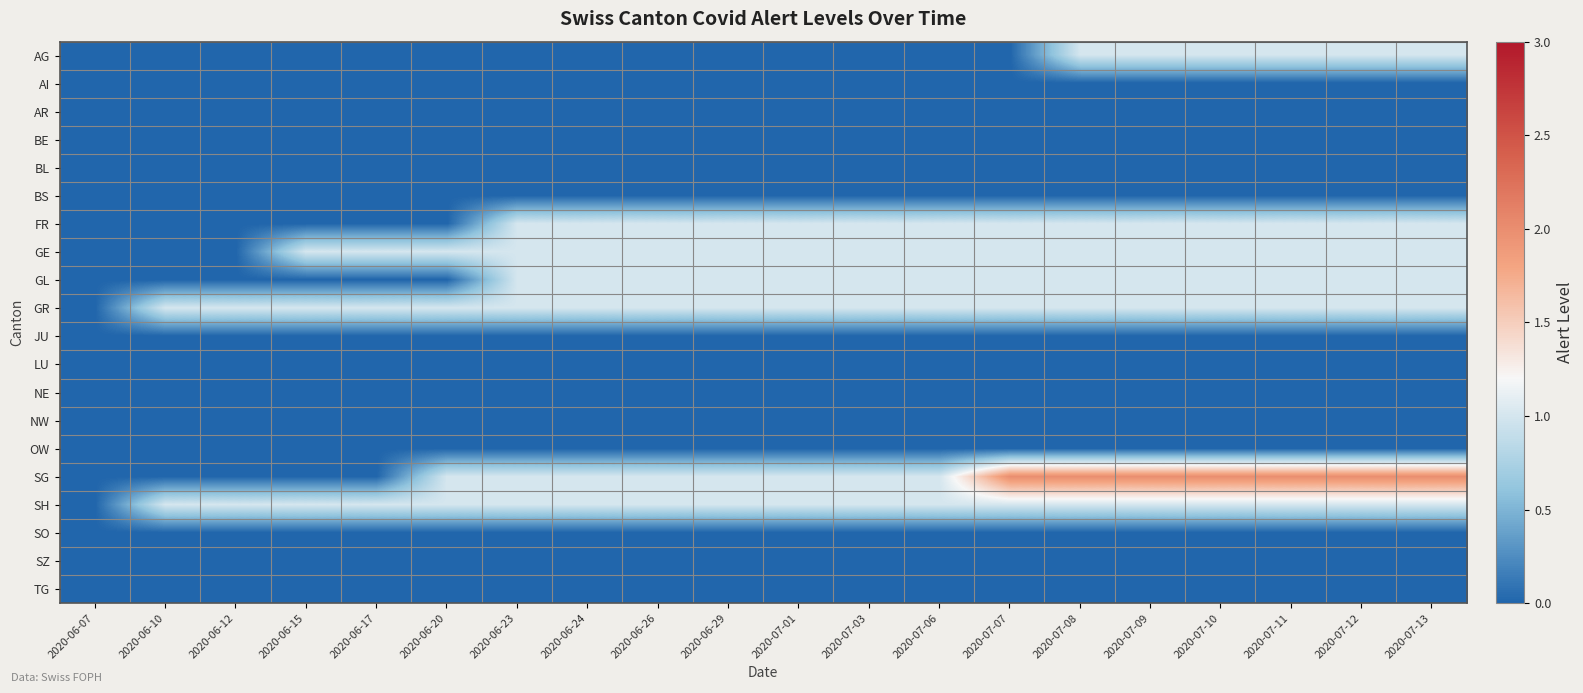

Reading left to right, what are all the values shown in this chart?

AG: 2020-06-07=0	2020-06-10=0	2020-06-12=0	2020-06-15=0	2020-06-17=0	2020-06-20=0	2020-06-23=0	2020-06-24=0	2020-06-26=0	2020-06-29=0	2020-07-01=0	2020-07-03=0	2020-07-06=0	2020-07-07=0	2020-07-08=1	2020-07-09=1	2020-07-10=1	2020-07-11=1	2020-07-12=1	2020-07-13=1
AI: 2020-06-07=0	2020-06-10=0	2020-06-12=0	2020-06-15=0	2020-06-17=0	2020-06-20=0	2020-06-23=0	2020-06-24=0	2020-06-26=0	2020-06-29=0	2020-07-01=0	2020-07-03=0	2020-07-06=0	2020-07-07=0	2020-07-08=0	2020-07-09=0	2020-07-10=0	2020-07-11=0	2020-07-12=0	2020-07-13=0
AR: 2020-06-07=0	2020-06-10=0	2020-06-12=0	2020-06-15=0	2020-06-17=0	2020-06-20=0	2020-06-23=0	2020-06-24=0	2020-06-26=0	2020-06-29=0	2020-07-01=0	2020-07-03=0	2020-07-06=0	2020-07-07=0	2020-07-08=0	2020-07-09=0	2020-07-10=0	2020-07-11=0	2020-07-12=0	2020-07-13=0
BE: 2020-06-07=0	2020-06-10=0	2020-06-12=0	2020-06-15=0	2020-06-17=0	2020-06-20=0	2020-06-23=0	2020-06-24=0	2020-06-26=0	2020-06-29=0	2020-07-01=0	2020-07-03=0	2020-07-06=0	2020-07-07=0	2020-07-08=0	2020-07-09=0	2020-07-10=0	2020-07-11=0	2020-07-12=0	2020-07-13=0
BL: 2020-06-07=0	2020-06-10=0	2020-06-12=0	2020-06-15=0	2020-06-17=0	2020-06-20=0	2020-06-23=0	2020-06-24=0	2020-06-26=0	2020-06-29=0	2020-07-01=0	2020-07-03=0	2020-07-06=0	2020-07-07=0	2020-07-08=0	2020-07-09=0	2020-07-10=0	2020-07-11=0	2020-07-12=0	2020-07-13=0
BS: 2020-06-07=0	2020-06-10=0	2020-06-12=0	2020-06-15=0	2020-06-17=0	2020-06-20=0	2020-06-23=0	2020-06-24=0	2020-06-26=0	2020-06-29=0	2020-07-01=0	2020-07-03=0	2020-07-06=0	2020-07-07=0	2020-07-08=0	2020-07-09=0	2020-07-10=0	2020-07-11=0	2020-07-12=0	2020-07-13=0
FR: 2020-06-07=0	2020-06-10=0	2020-06-12=0	2020-06-15=0	2020-06-17=0	2020-06-20=0	2020-06-23=1	2020-06-24=1	2020-06-26=1	2020-06-29=1	2020-07-01=1	2020-07-03=1	2020-07-06=1	2020-07-07=1	2020-07-08=1	2020-07-09=1	2020-07-10=1	2020-07-11=1	2020-07-12=1	2020-07-13=1
GE: 2020-06-07=0	2020-06-10=0	2020-06-12=0	2020-06-15=1	2020-06-17=1	2020-06-20=1	2020-06-23=1	2020-06-24=1	2020-06-26=1	2020-06-29=1	2020-07-01=1	2020-07-03=1	2020-07-06=1	2020-07-07=1	2020-07-08=1	2020-07-09=1	2020-07-10=1	2020-07-11=1	2020-07-12=1	2020-07-13=1
GL: 2020-06-07=0	2020-06-10=0	2020-06-12=0	2020-06-15=0	2020-06-17=0	2020-06-20=0	2020-06-23=1	2020-06-24=1	2020-06-26=1	2020-06-29=1	2020-07-01=1	2020-07-03=1	2020-07-06=1	2020-07-07=1	2020-07-08=1	2020-07-09=1	2020-07-10=1	2020-07-11=1	2020-07-12=1	2020-07-13=1
GR: 2020-06-07=0	2020-06-10=1	2020-06-12=1	2020-06-15=1	2020-06-17=1	2020-06-20=1	2020-06-23=1	2020-06-24=1	2020-06-26=1	2020-06-29=1	2020-07-01=1	2020-07-03=1	2020-07-06=1	2020-07-07=1	2020-07-08=1	2020-07-09=1	2020-07-10=1	2020-07-11=1	2020-07-12=1	2020-07-13=1
JU: 2020-06-07=0	2020-06-10=0	2020-06-12=0	2020-06-15=0	2020-06-17=0	2020-06-20=0	2020-06-23=0	2020-06-24=0	2020-06-26=0	2020-06-29=0	2020-07-01=0	2020-07-03=0	2020-07-06=0	2020-07-07=0	2020-07-08=0	2020-07-09=0	2020-07-10=0	2020-07-11=0	2020-07-12=0	2020-07-13=0
LU: 2020-06-07=0	2020-06-10=0	2020-06-12=0	2020-06-15=0	2020-06-17=0	2020-06-20=0	2020-06-23=0	2020-06-24=0	2020-06-26=0	2020-06-29=0	2020-07-01=0	2020-07-03=0	2020-07-06=0	2020-07-07=0	2020-07-08=0	2020-07-09=0	2020-07-10=0	2020-07-11=0	2020-07-12=0	2020-07-13=0
NE: 2020-06-07=0	2020-06-10=0	2020-06-12=0	2020-06-15=0	2020-06-17=0	2020-06-20=0	2020-06-23=0	2020-06-24=0	2020-06-26=0	2020-06-29=0	2020-07-01=0	2020-07-03=0	2020-07-06=0	2020-07-07=0	2020-07-08=0	2020-07-09=0	2020-07-10=0	2020-07-11=0	2020-07-12=0	2020-07-13=0
NW: 2020-06-07=0	2020-06-10=0	2020-06-12=0	2020-06-15=0	2020-06-17=0	2020-06-20=0	2020-06-23=0	2020-06-24=0	2020-06-26=0	2020-06-29=0	2020-07-01=0	2020-07-03=0	2020-07-06=0	2020-07-07=0	2020-07-08=0	2020-07-09=0	2020-07-10=0	2020-07-11=0	2020-07-12=0	2020-07-13=0
OW: 2020-06-07=0	2020-06-10=0	2020-06-12=0	2020-06-15=0	2020-06-17=0	2020-06-20=0	2020-06-23=0	2020-06-24=0	2020-06-26=0	2020-06-29=0	2020-07-01=0	2020-07-03=0	2020-07-06=0	2020-07-07=0	2020-07-08=0	2020-07-09=0	2020-07-10=0	2020-07-11=0	2020-07-12=0	2020-07-13=0
SG: 2020-06-07=0	2020-06-10=0	2020-06-12=0	2020-06-15=0	2020-06-17=0	2020-06-20=1	2020-06-23=1	2020-06-24=1	2020-06-26=1	2020-06-29=1	2020-07-01=1	2020-07-03=1	2020-07-06=1	2020-07-07=2	2020-07-08=2	2020-07-09=2	2020-07-10=2	2020-07-11=2	2020-07-12=2	2020-07-13=2
SH: 2020-06-07=0	2020-06-10=1	2020-06-12=1	2020-06-15=1	2020-06-17=1	2020-06-20=1	2020-06-23=1	2020-06-24=1	2020-06-26=1	2020-06-29=1	2020-07-01=1	2020-07-03=1	2020-07-06=1	2020-07-07=1	2020-07-08=1	2020-07-09=1	2020-07-10=1	2020-07-11=1	2020-07-12=1	2020-07-13=1
SO: 2020-06-07=0	2020-06-10=0	2020-06-12=0	2020-06-15=0	2020-06-17=0	2020-06-20=0	2020-06-23=0	2020-06-24=0	2020-06-26=0	2020-06-29=0	2020-07-01=0	2020-07-03=0	2020-07-06=0	2020-07-07=0	2020-07-08=0	2020-07-09=0	2020-07-10=0	2020-07-11=0	2020-07-12=0	2020-07-13=0
SZ: 2020-06-07=0	2020-06-10=0	2020-06-12=0	2020-06-15=0	2020-06-17=0	2020-06-20=0	2020-06-23=0	2020-06-24=0	2020-06-26=0	2020-06-29=0	2020-07-01=0	2020-07-03=0	2020-07-06=0	2020-07-07=0	2020-07-08=0	2020-07-09=0	2020-07-10=0	2020-07-11=0	2020-07-12=0	2020-07-13=0
TG: 2020-06-07=0	2020-06-10=0	2020-06-12=0	2020-06-15=0	2020-06-17=0	2020-06-20=0	2020-06-23=0	2020-06-24=0	2020-06-26=0	2020-06-29=0	2020-07-01=0	2020-07-03=0	2020-07-06=0	2020-07-07=0	2020-07-08=0	2020-07-09=0	2020-07-10=0	2020-07-11=0	2020-07-12=0	2020-07-13=0